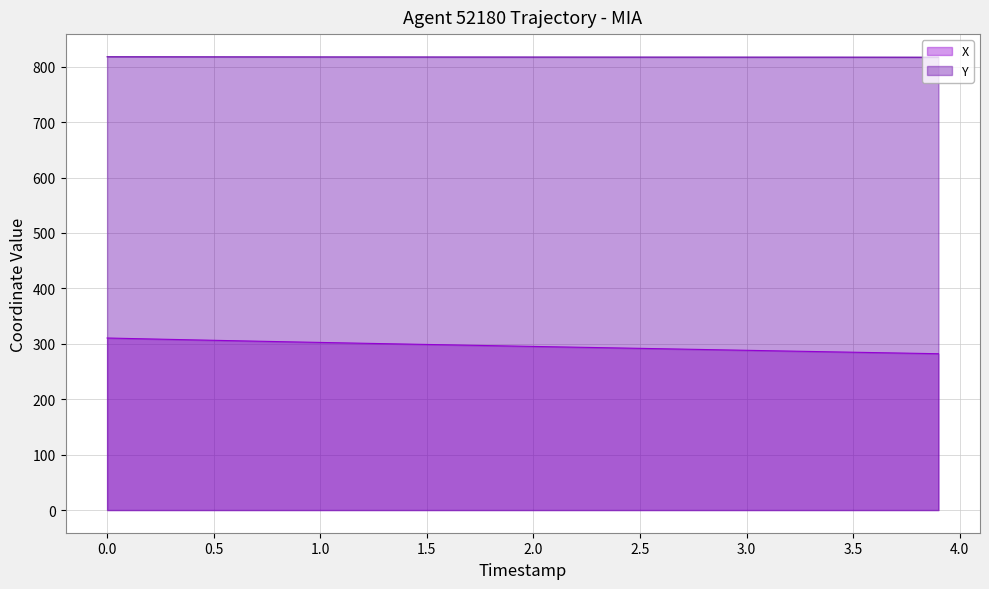

List the series in order of their peak value, highest first.

Y, X